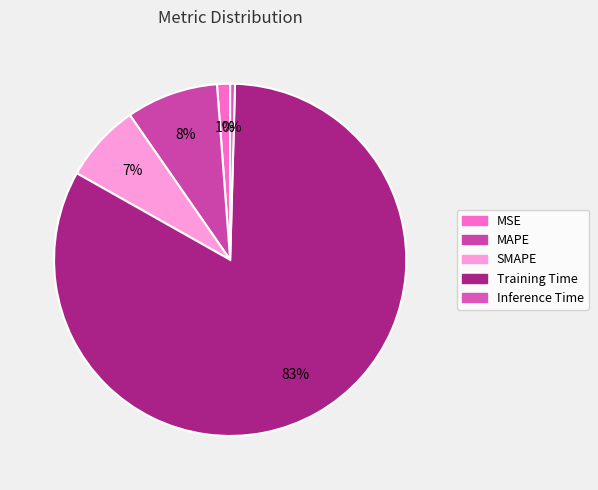

To the nearest percent, what is the difference between the SMAPE and Training Time slice percentages?

76%